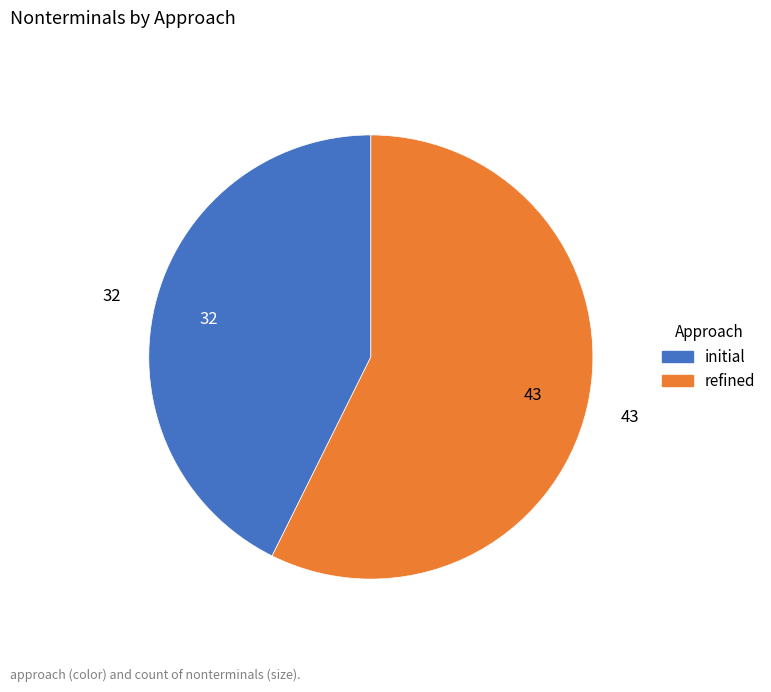

Does refined account for over 50% of the chart?

Yes